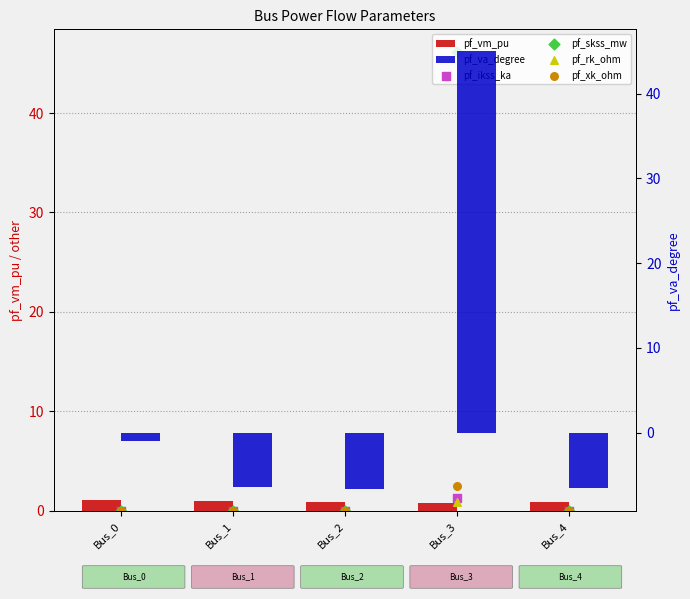

What are all the series names shown in the legend?

pf_vm_pu, pf_ikss_ka, pf_skss_mw, pf_rk_ohm, pf_xk_ohm, pf_va_degree